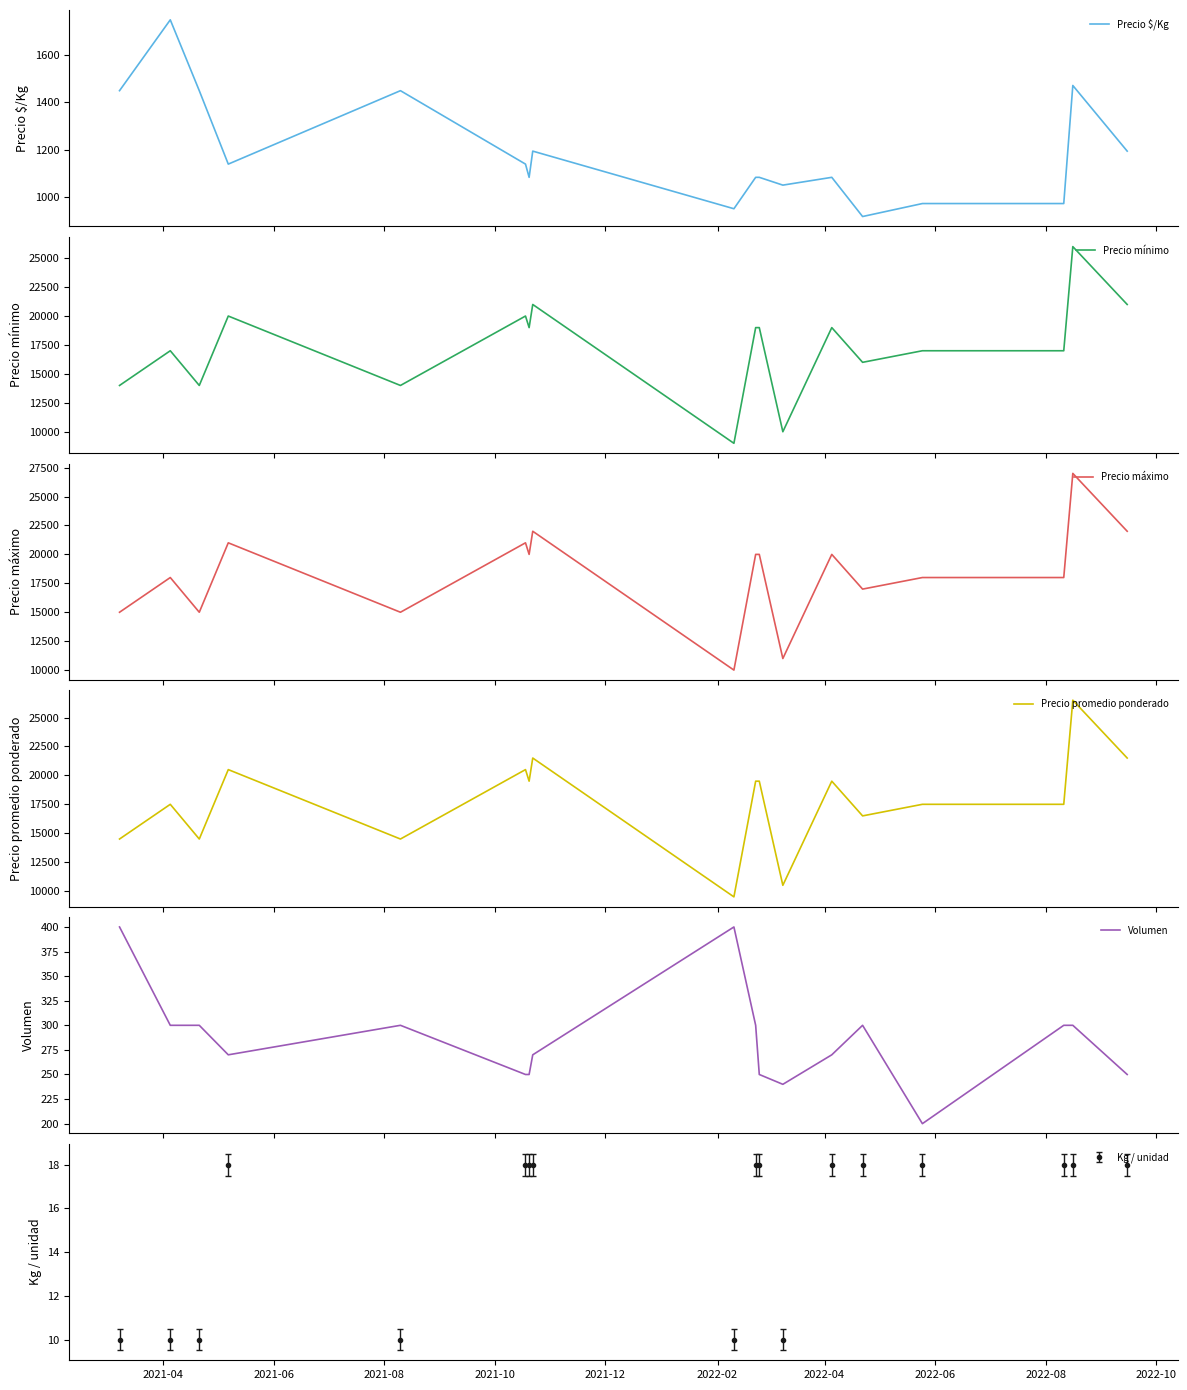

True or false: Precio promedio ponderado and Precio $/Kg intersect in this chart.

False